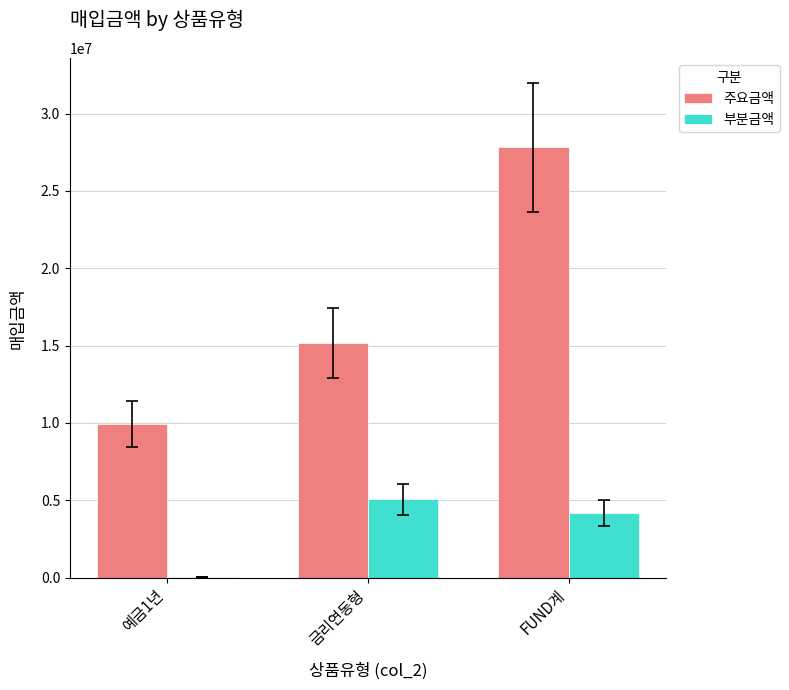

What value does the 주요금액 series have at 금리연동형, to the nearest 10?

15152450